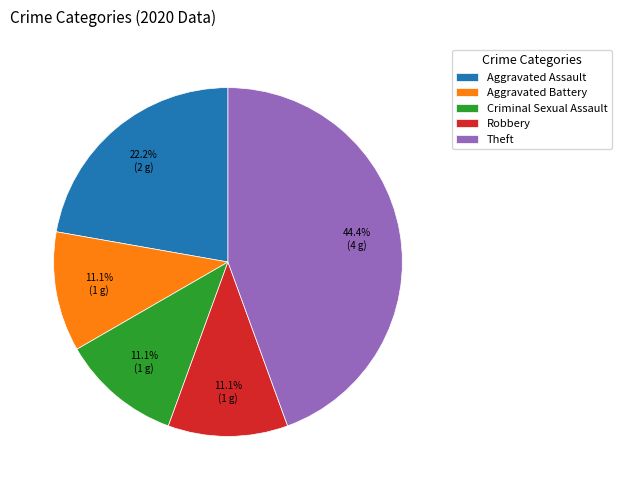

To the nearest percent, what is the difference between the Criminal Sexual Assault and Aggravated Assault slice percentages?

11%